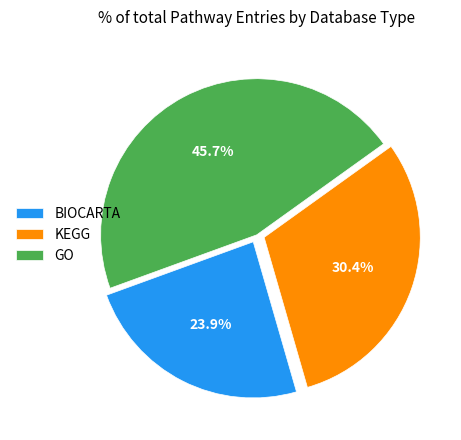

Do GO and BIOCARTA together represent more than half of the pie?

Yes